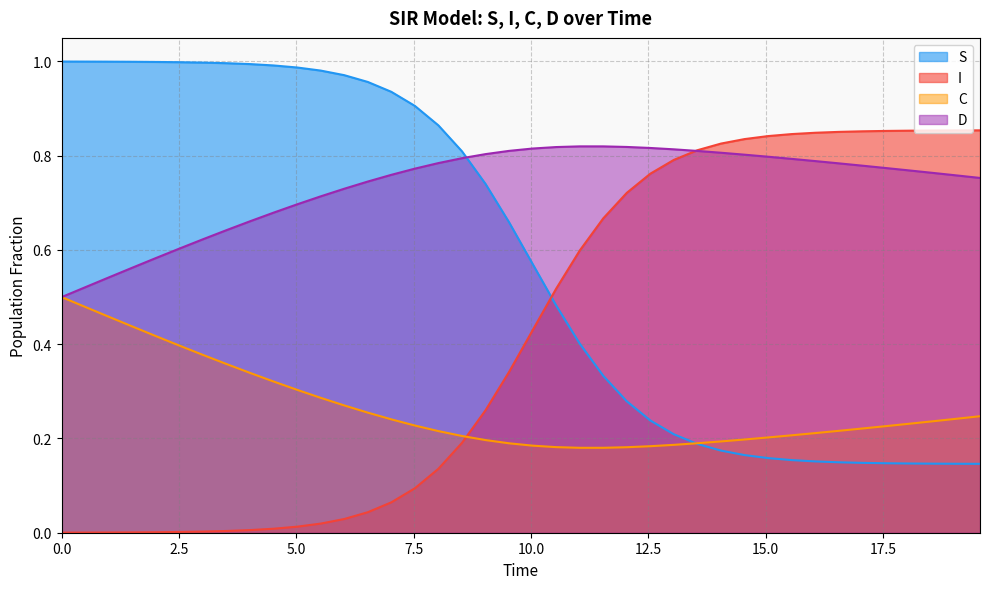

What is the value of the D point at the 16th from the left?

0.8